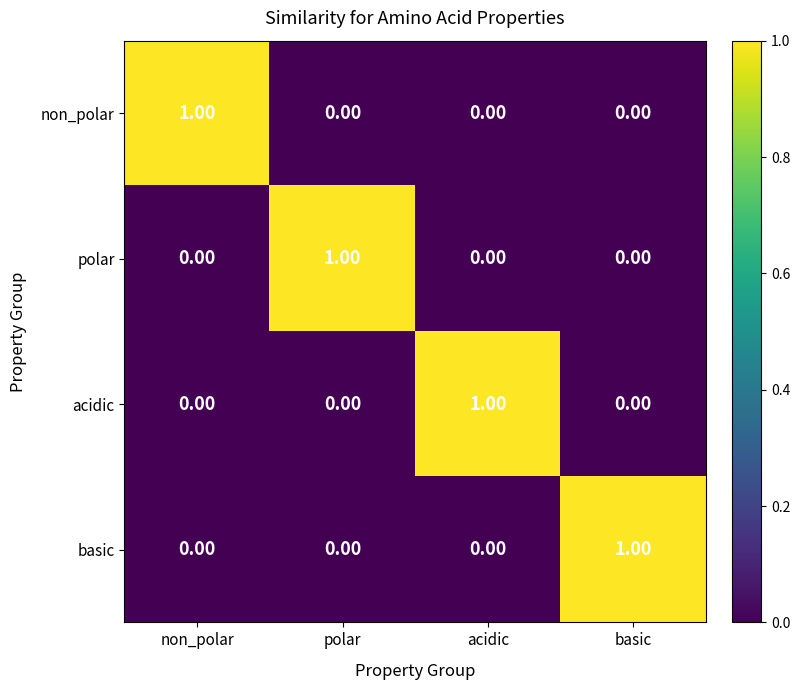

Count the number of data series in this chart.

4